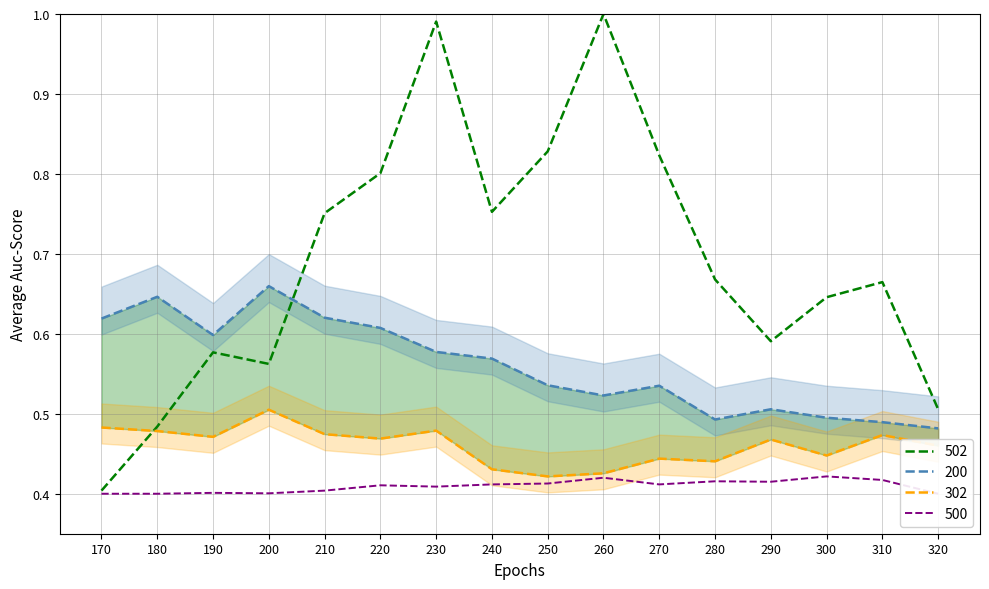

True or false: 302 has a value of 0.5 at 220.

True